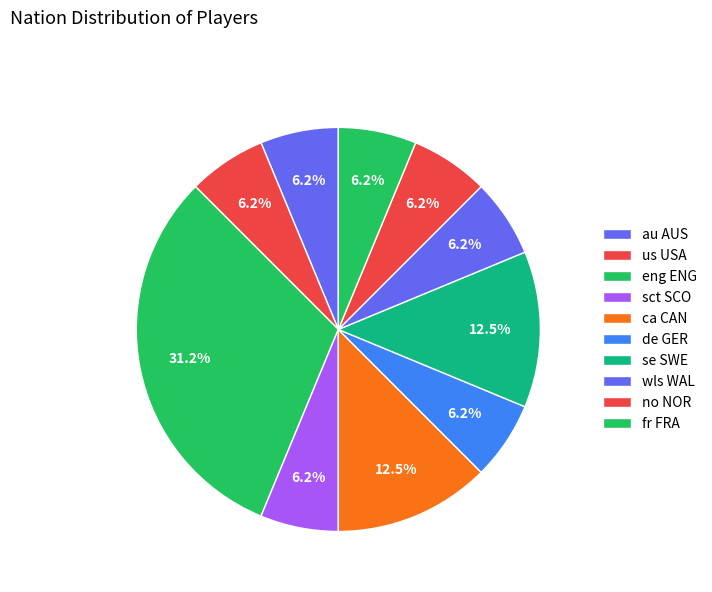

Between eng ENG and ca CAN, which is larger?

eng ENG